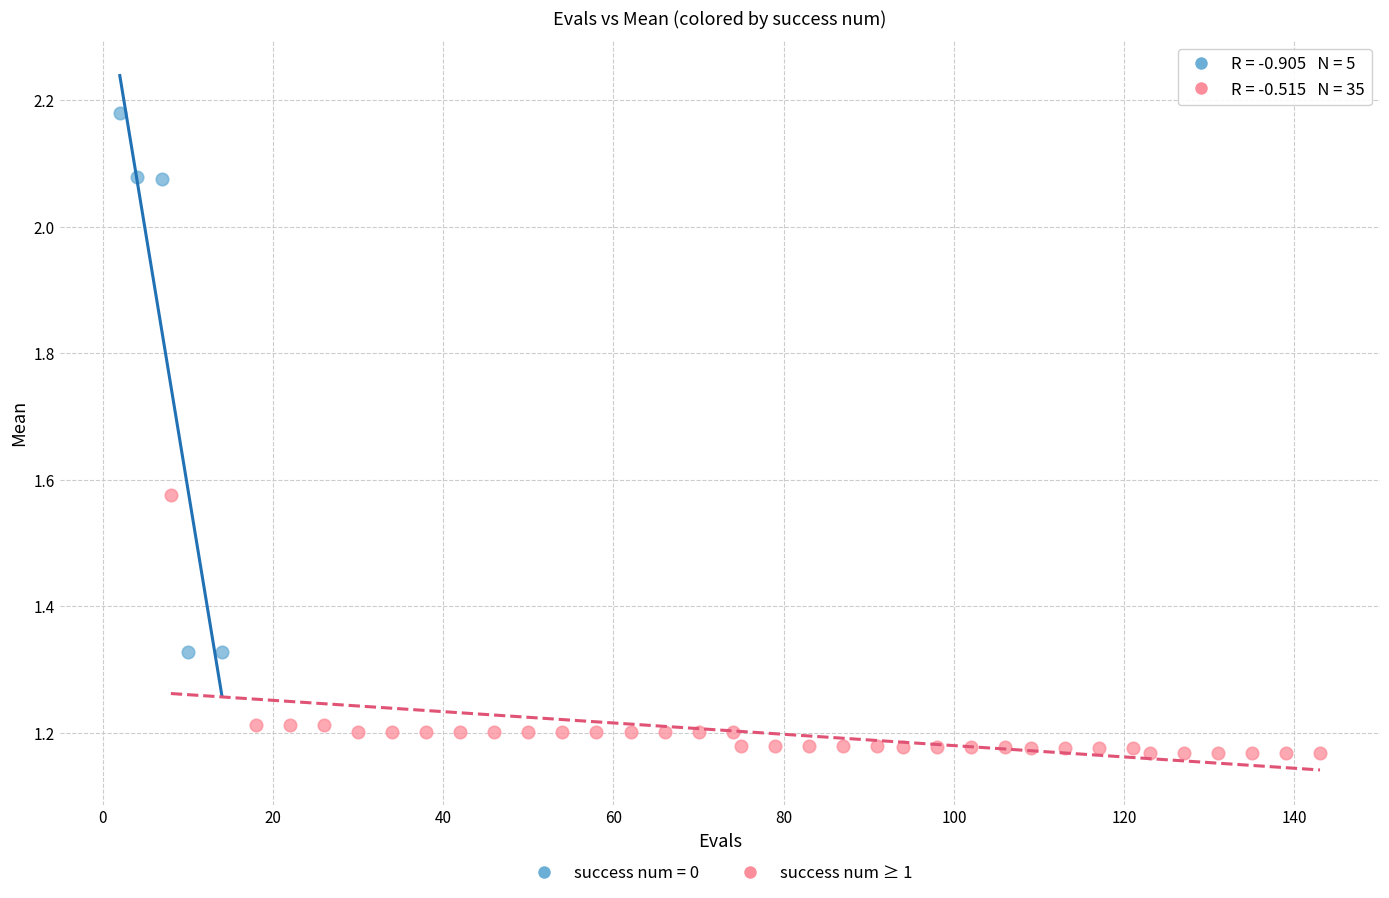

Which series contains the lowest Y value?

success num ≥ 1